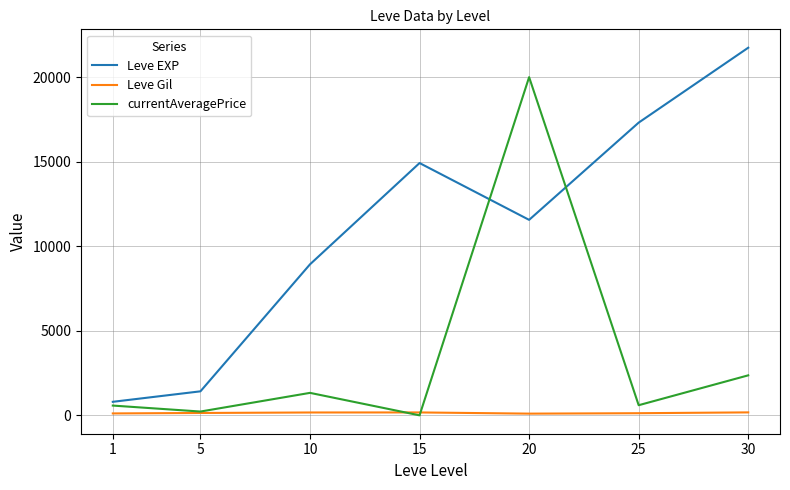

Which series has the largest range (max minus min)?

Leve EXP